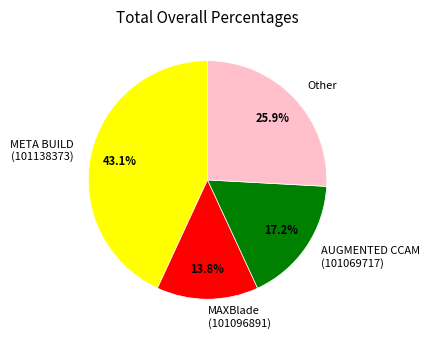

Is there a majority slice in this chart?

No